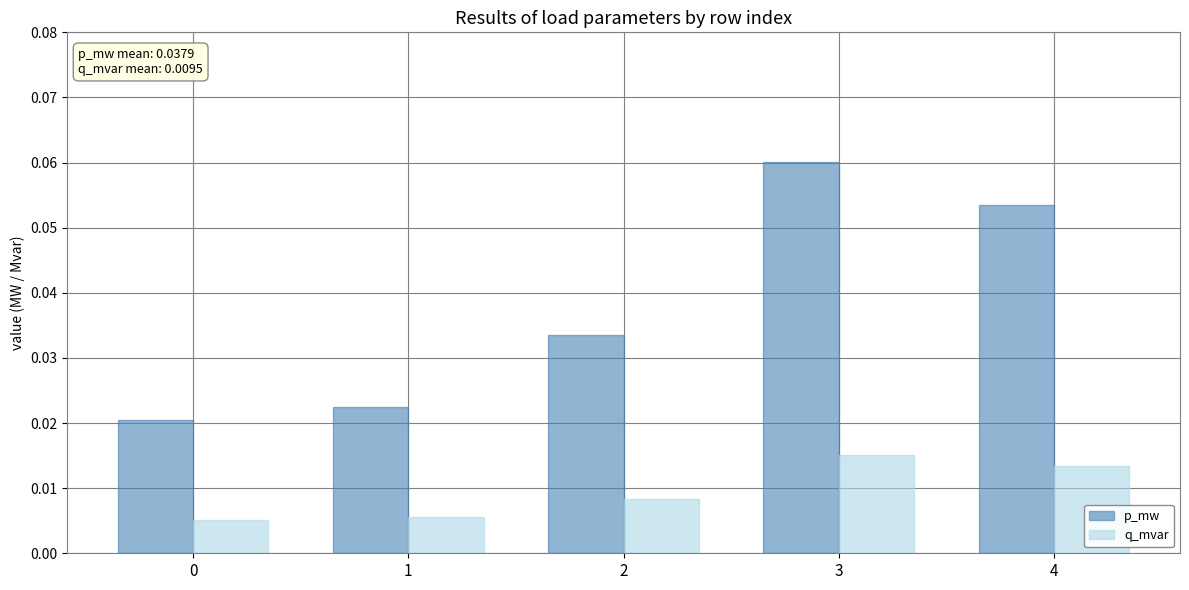

What are all the series names shown in the legend?

p_mw, q_mvar